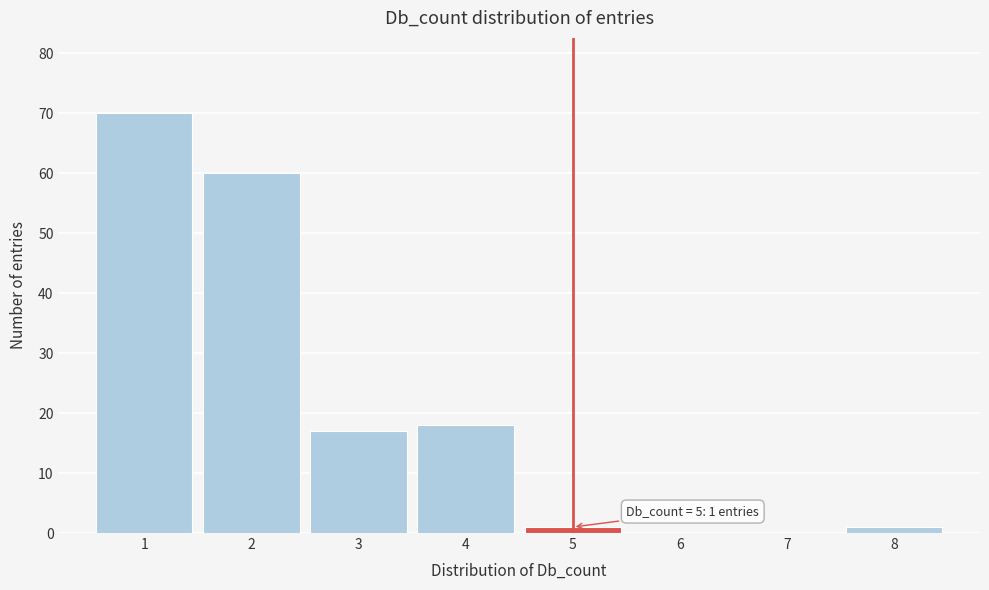

Over which range of the x-axis is the bar tallest?

0.5 to 1.5